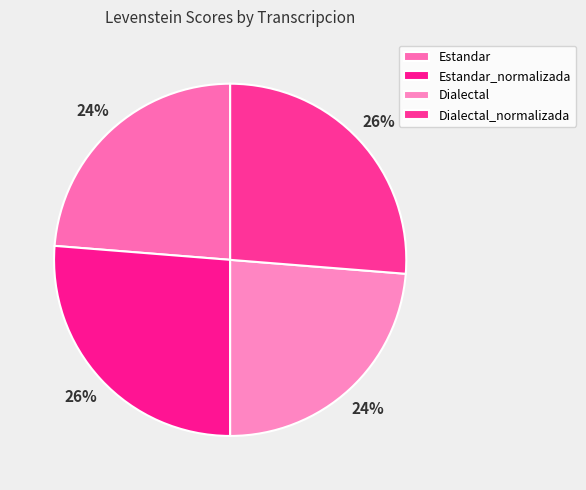

How many slices are in this pie chart?

4